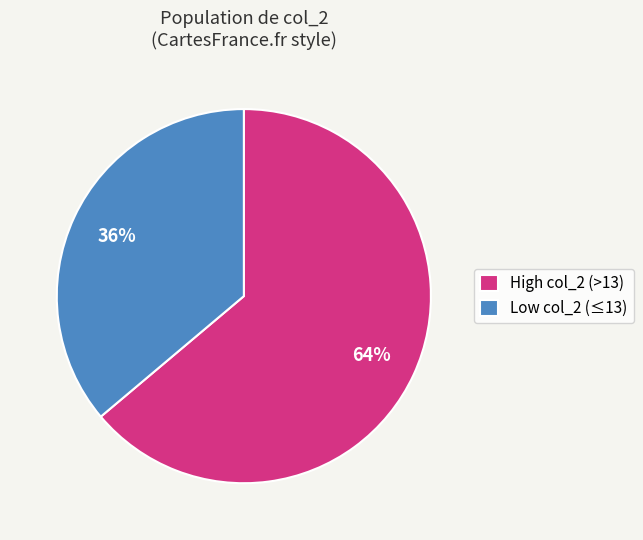

Which category has the smallest portion of the pie?

Low col_2 (≤13)